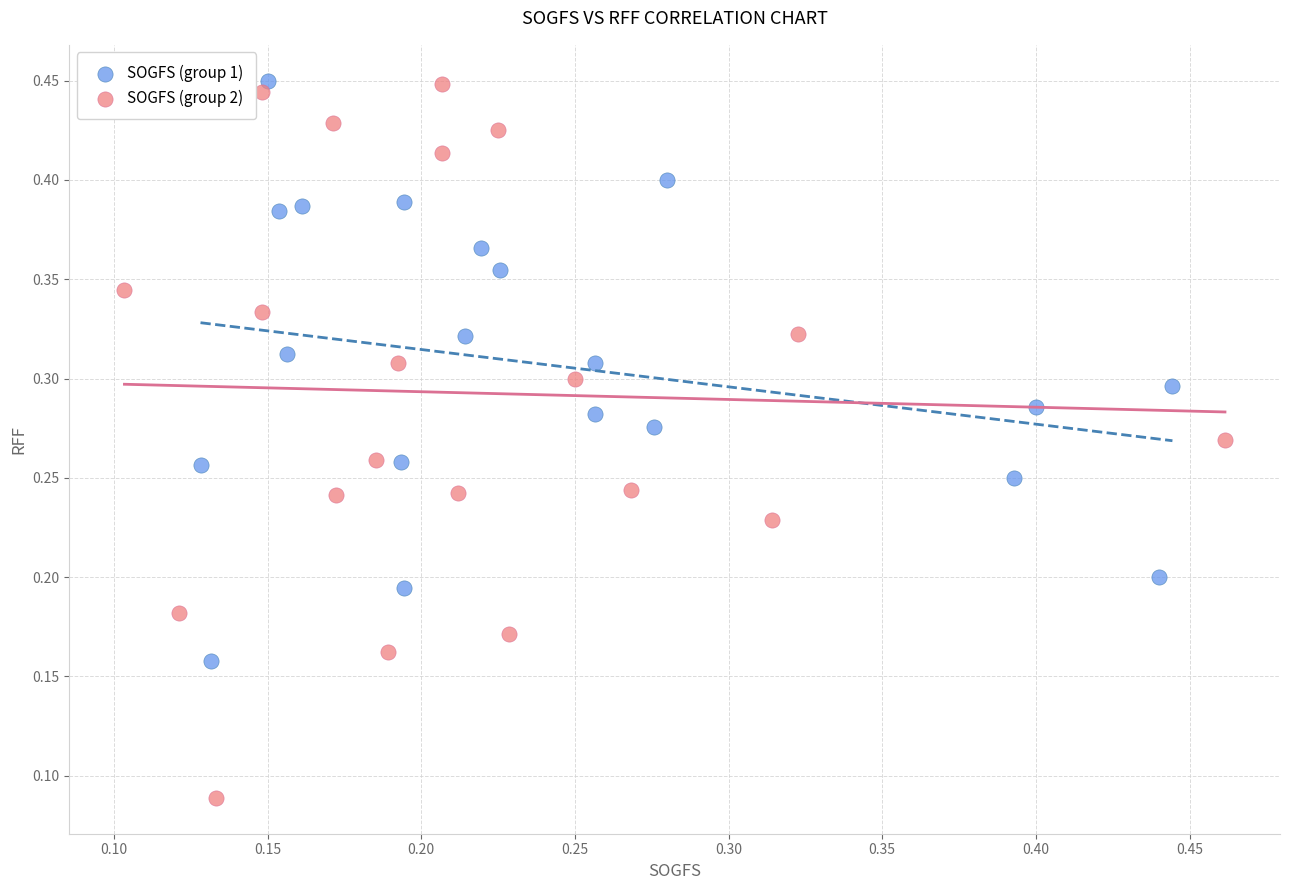

Which series reaches the minimum Y coordinate?

SOGFS (group 2)